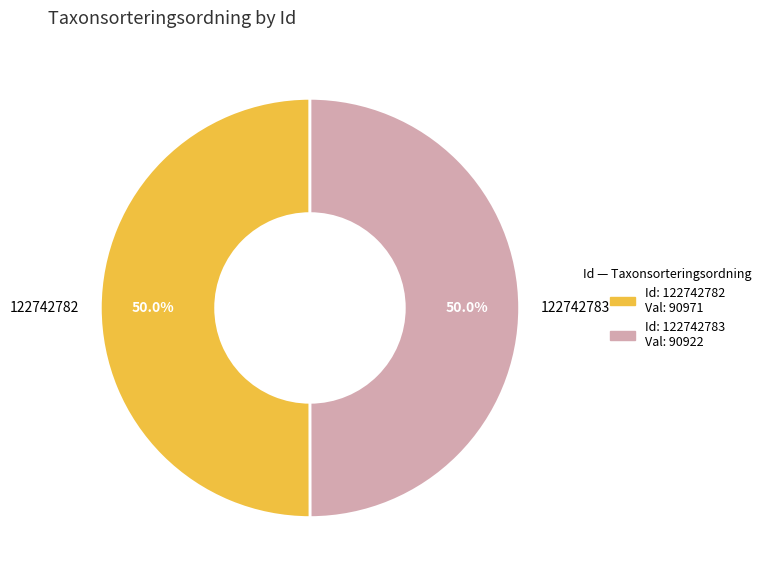

How many segments does this pie chart have?

2